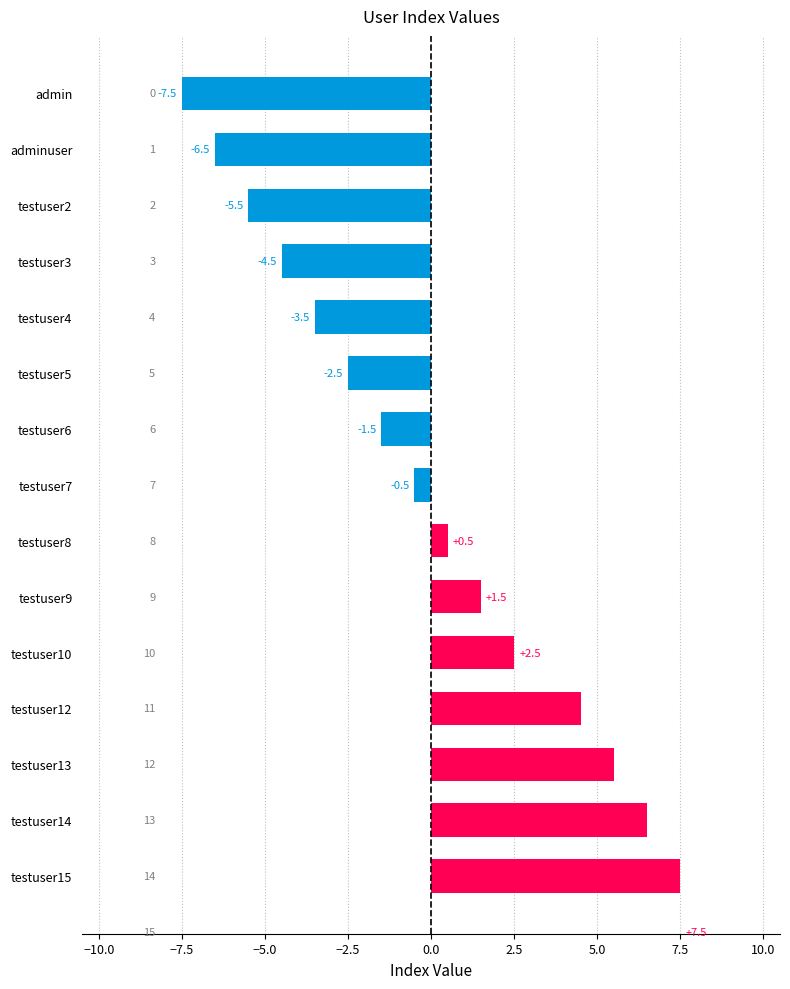

At which category does the chart reach its peak across all series?

testuser15